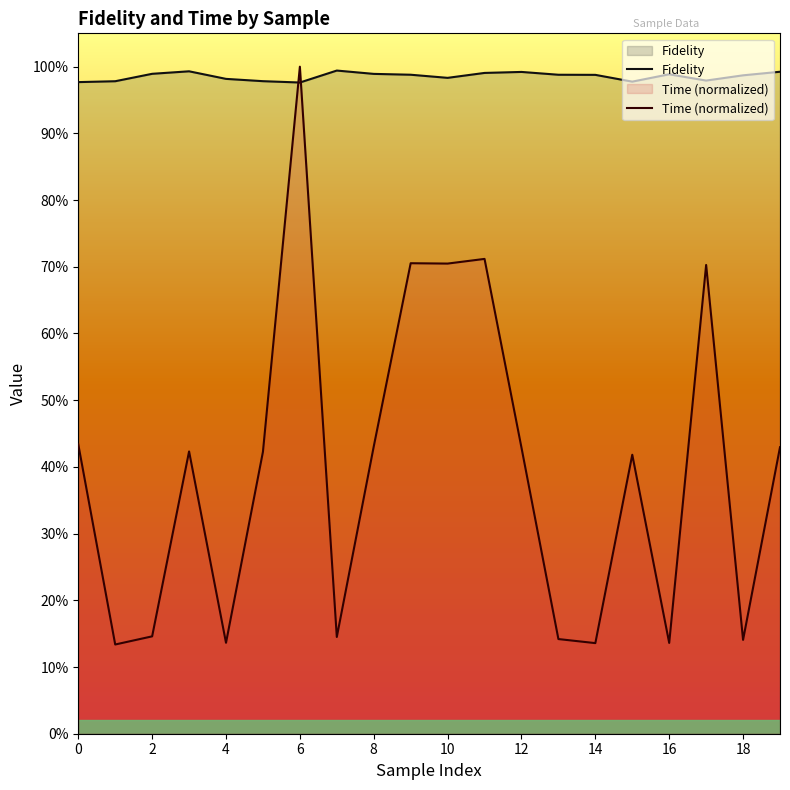

What is the difference between the maximum and minimum values in the Time (normalized) series?

0.9